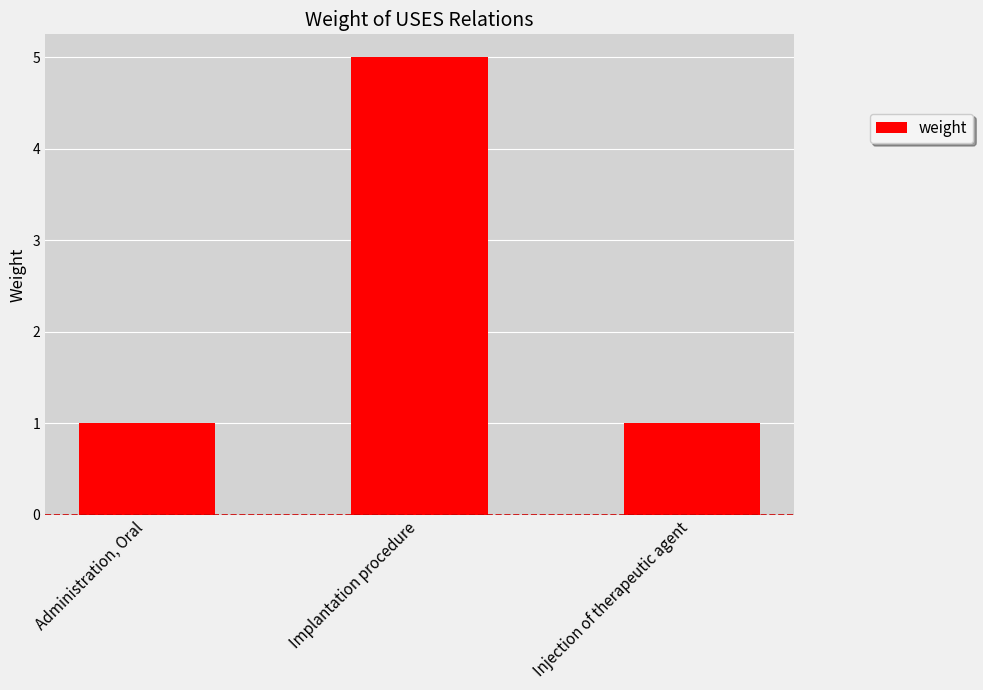

The value at Implantation procedure is 5. True or false?

True